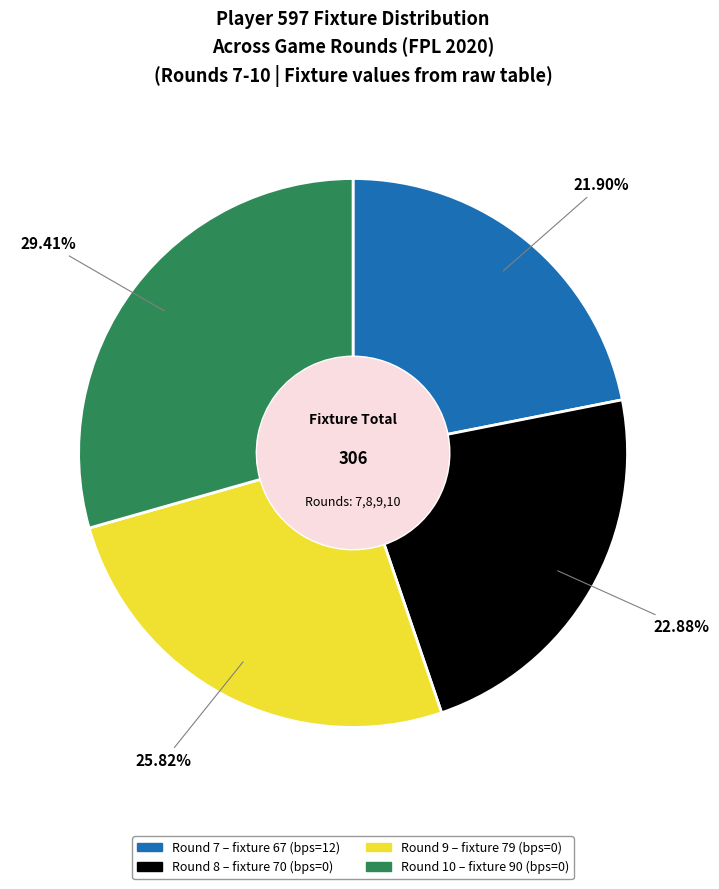

Does any single category account for the majority?

No